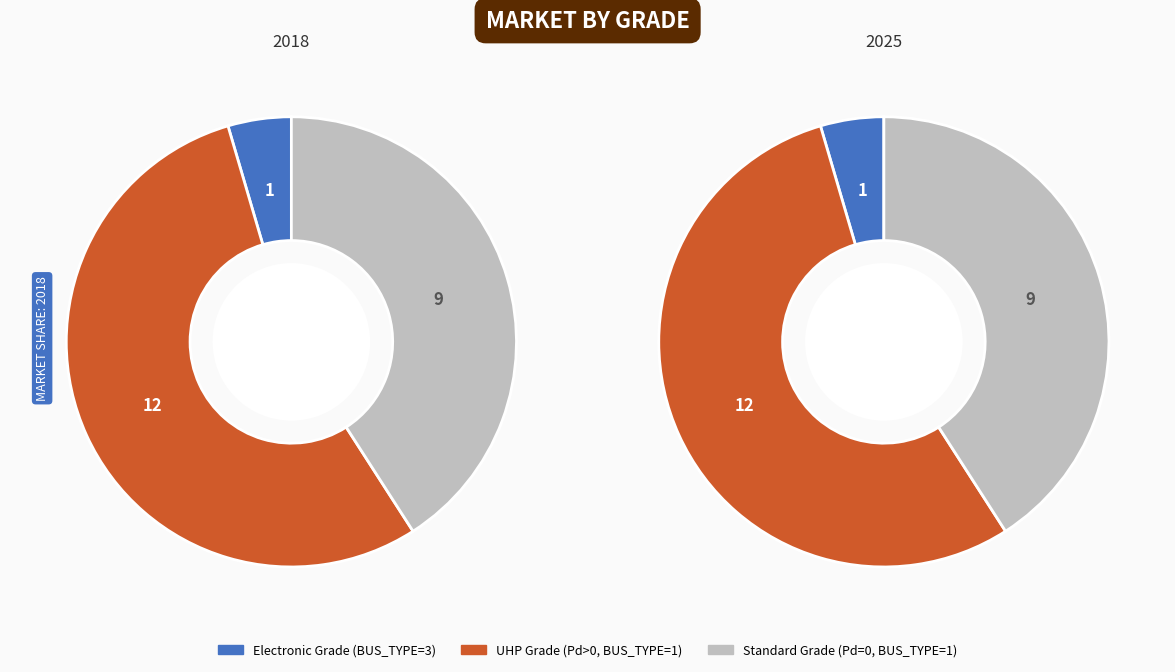

To the nearest percent, what percentage of the pie is BUS_TYPE 3?

5%